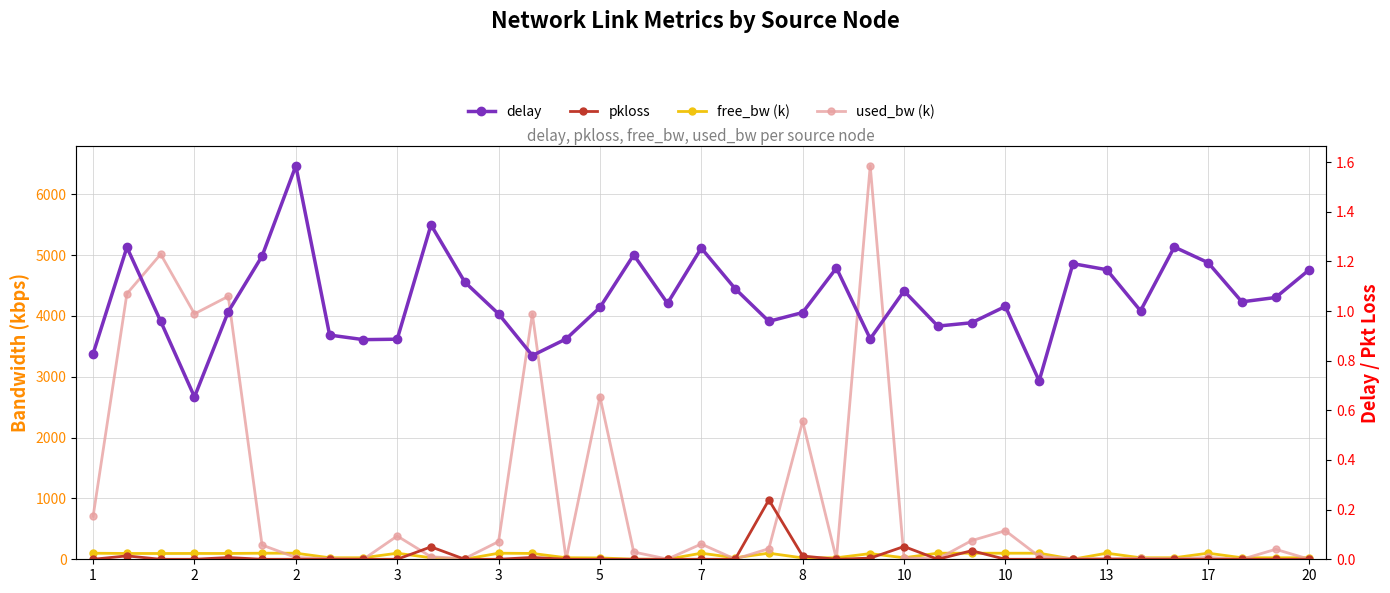

Which series changed the most between 17 and 34?

free_bw (k)